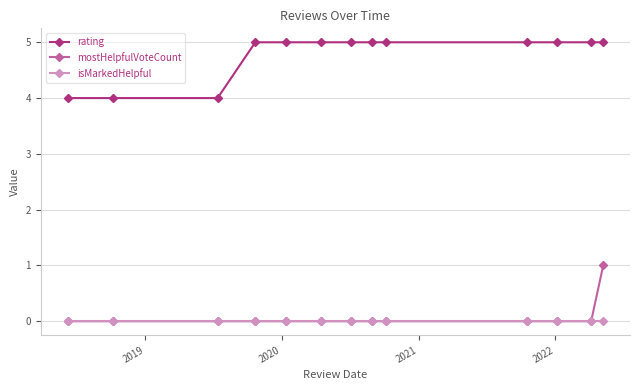

Which series has the largest total across all categories?

rating